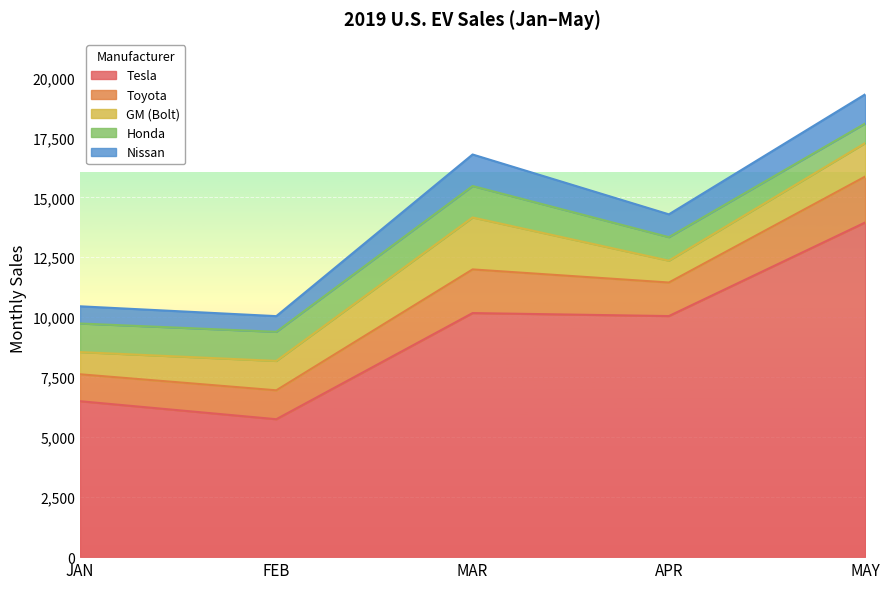

How many values in the GM (Bolt) series exceed 1225?

2